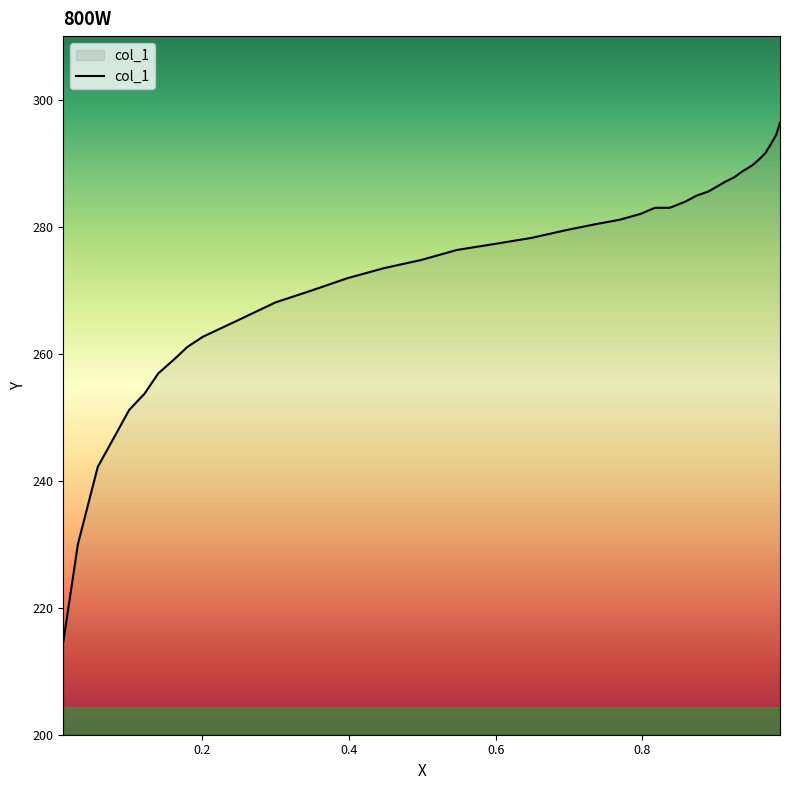

What is the greatest value displayed?

296.4